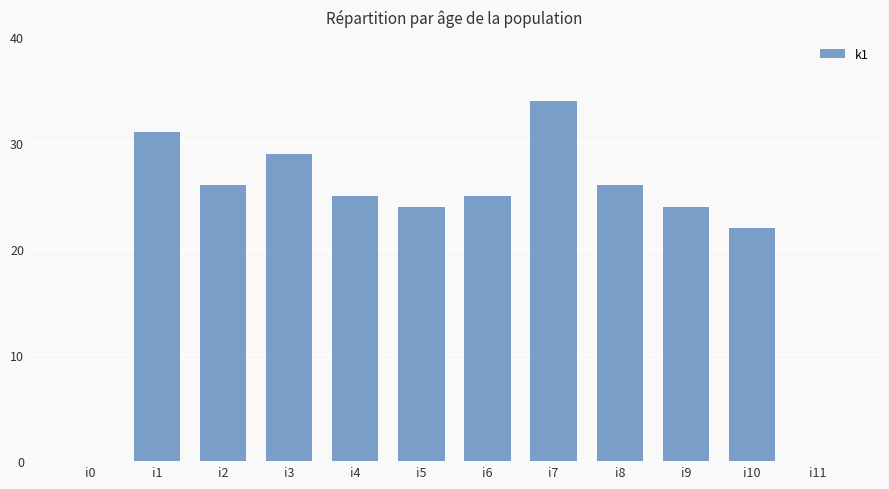

Between i9 and i6, which is larger?

i6